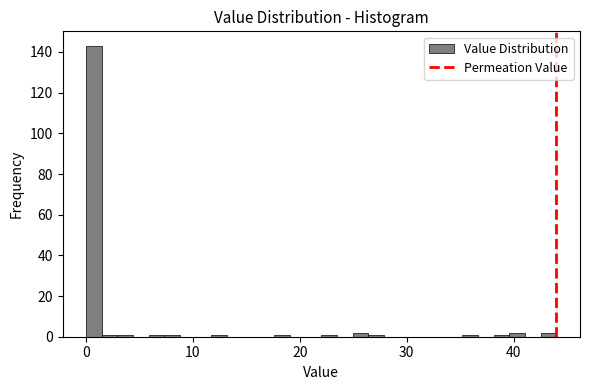

Around what value on the x-axis is the tallest bar? Give the approximate position of its centre, as read against the axis.

1